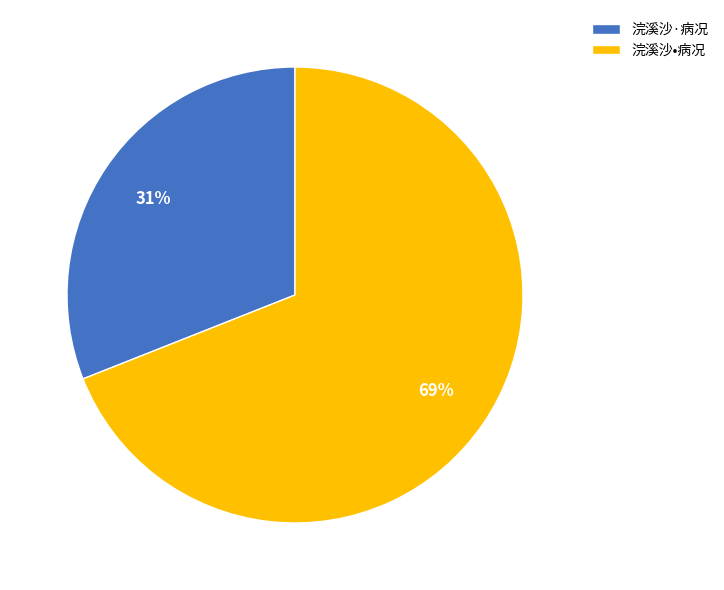

Which slice is the smallest?

浣溪沙·病况